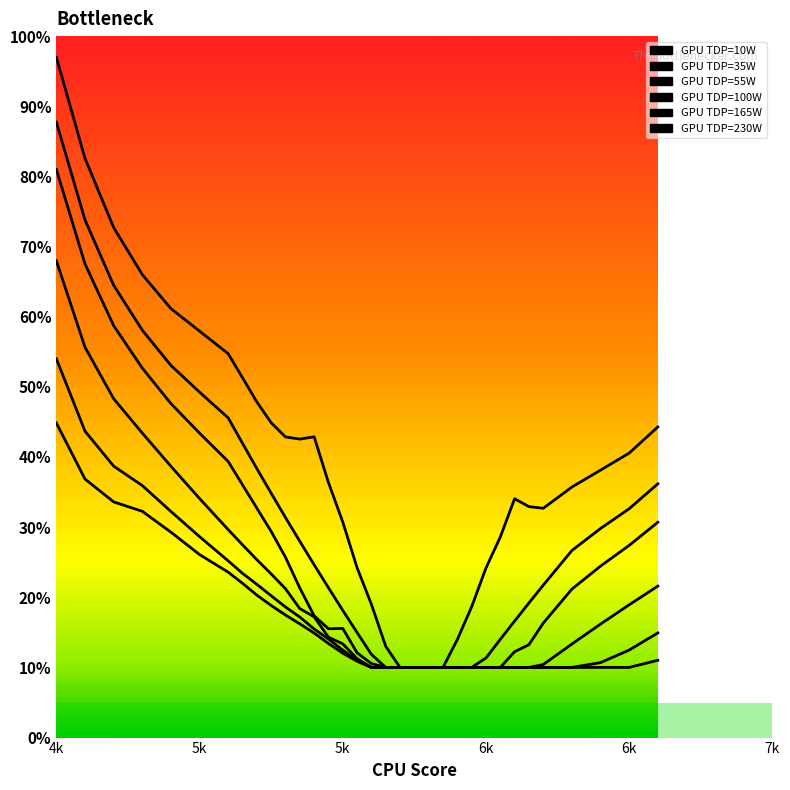

What is the difference between the second highest and minimum values in the GPU TDP=230W series?

0.3